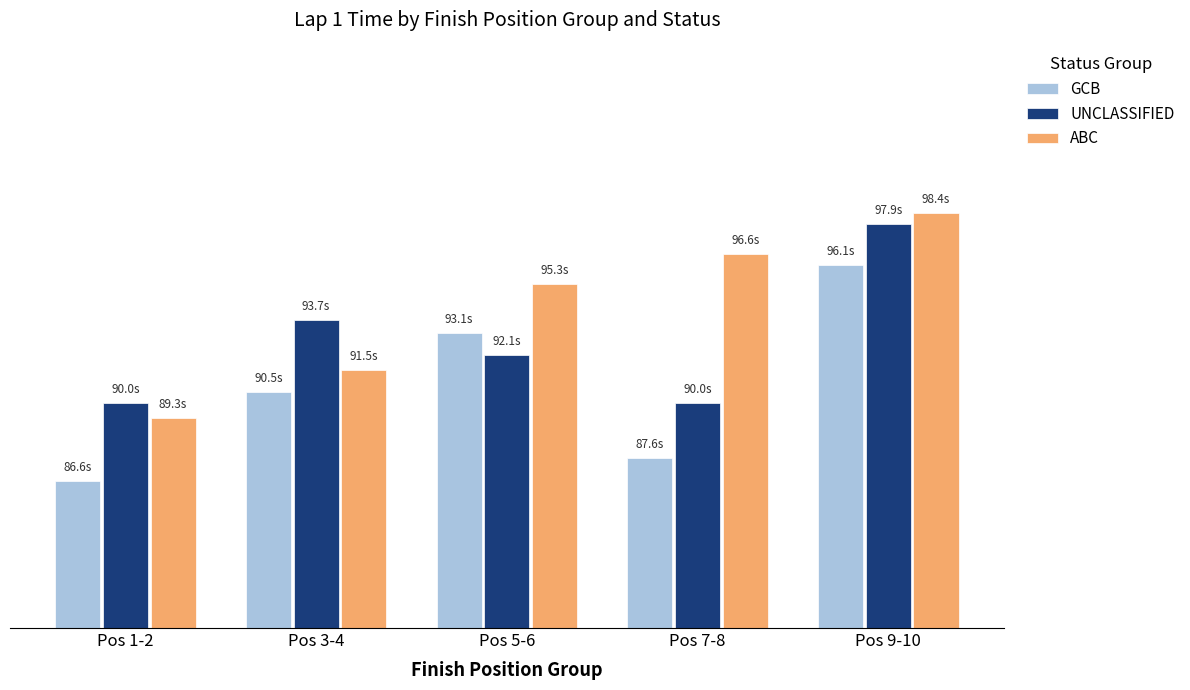

At Pos 5-6, list the series in order from smallest to largest.

UNCLASSIFIED, GCB, ABC